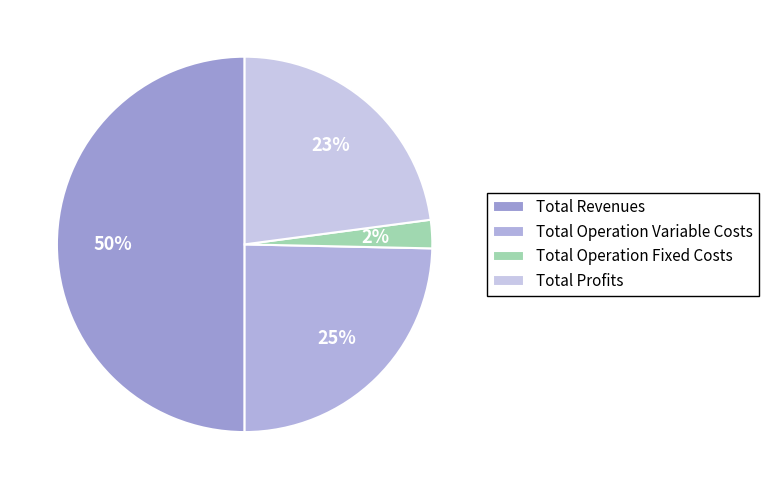

What percentage is the Total Revenues slice, to the nearest percent?

50%